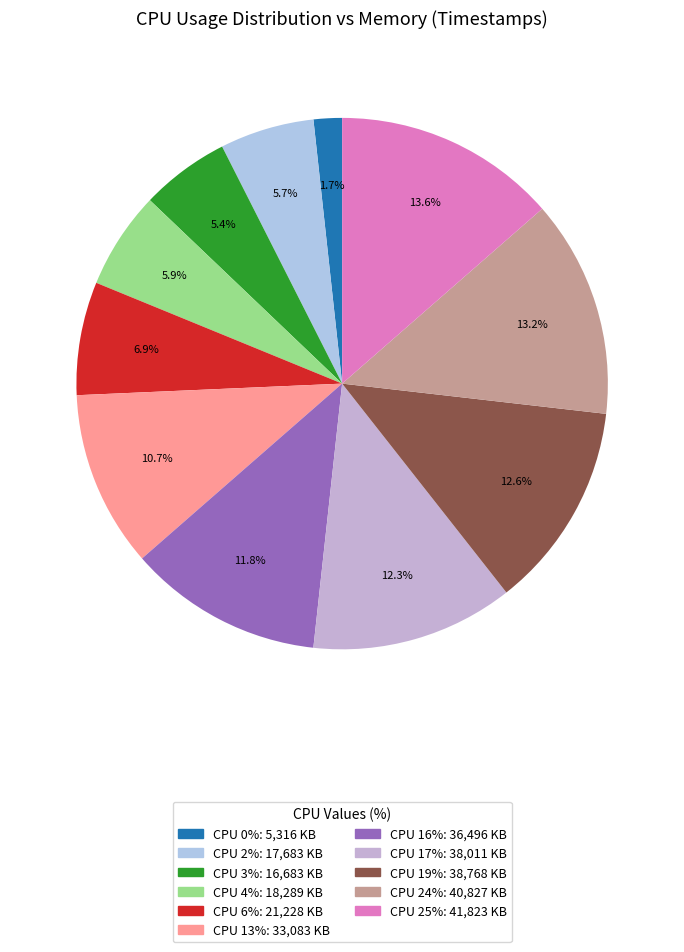

Is there a majority slice in this chart?

No